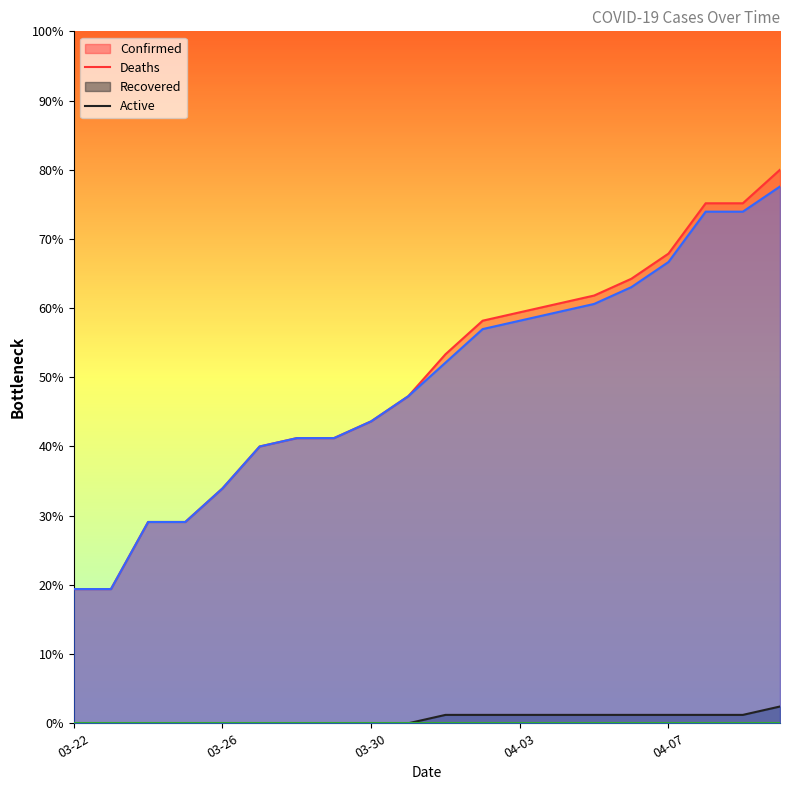

True or false: Confirmed and Active cross at least once.

False